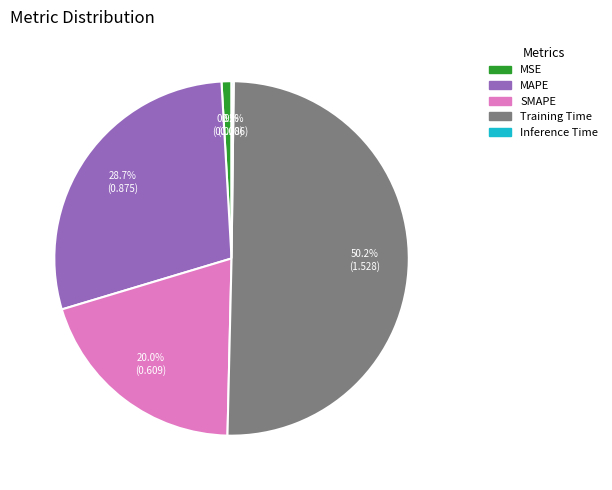

Is the sum of Training Time and SMAPE greater than half?

Yes